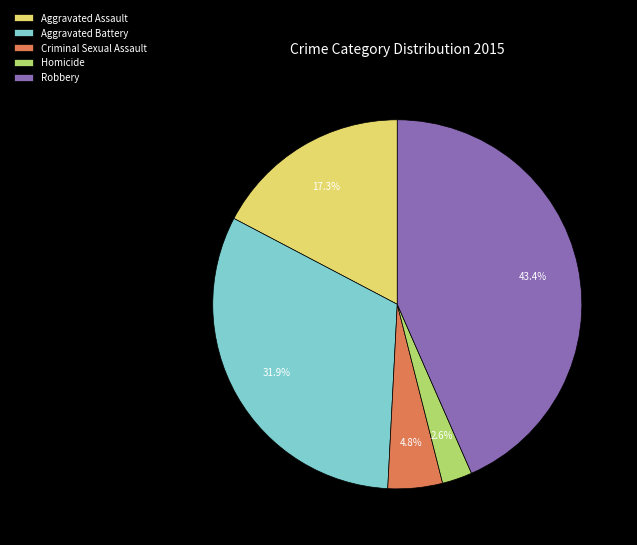

To the nearest percent, what percentage of the pie is Aggravated Battery?

32%